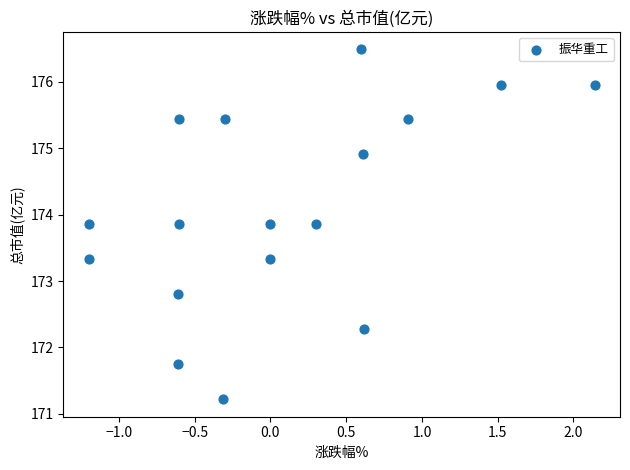

What Y value in the scatter plot is closest to 173?

172.8